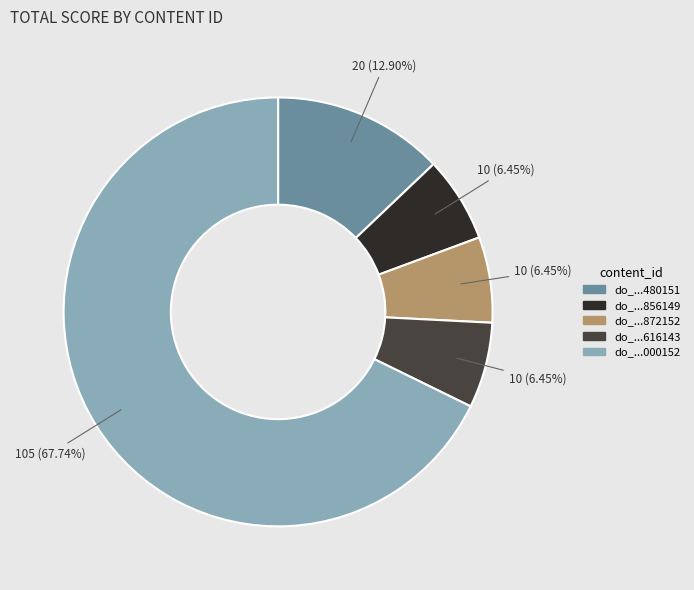

Which has a higher value, do_...872152 or do_...000152?

do_...000152